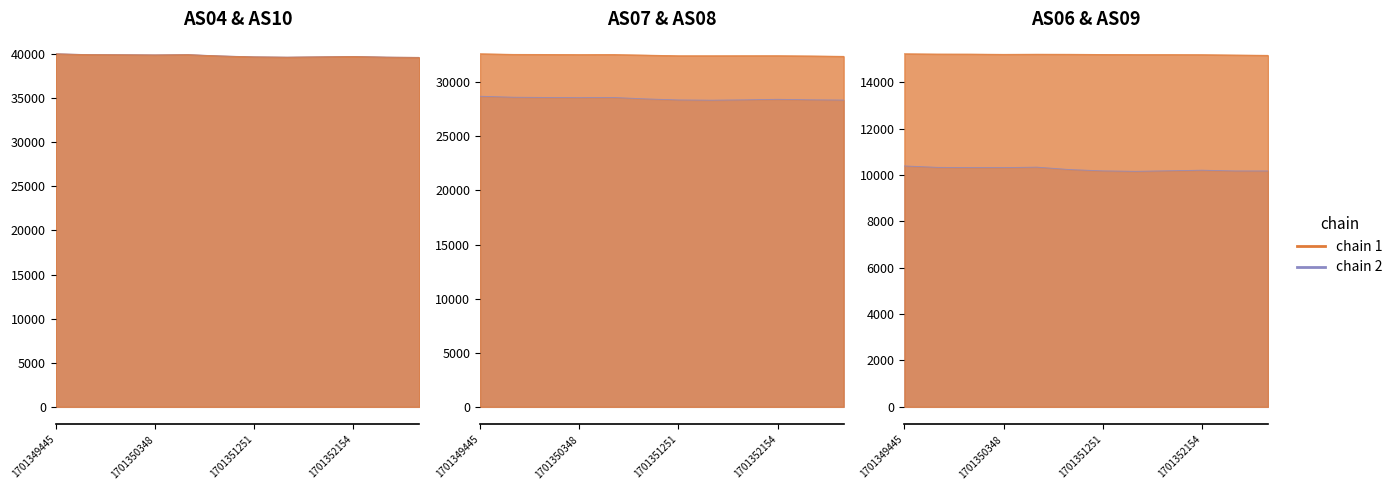

Which category has the highest value in the AS04 series?

1701349445